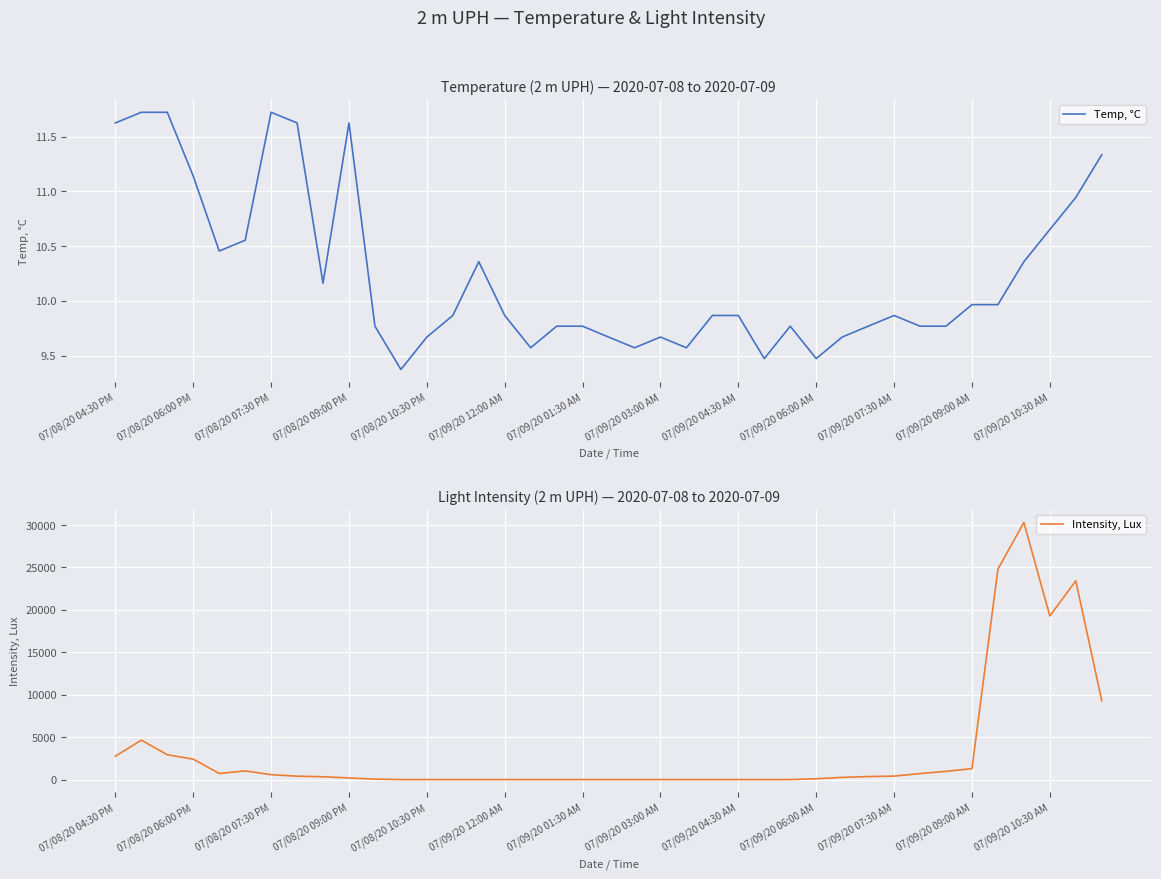

What are all the series names shown in the legend?

Temp, °C, Intensity, Lux